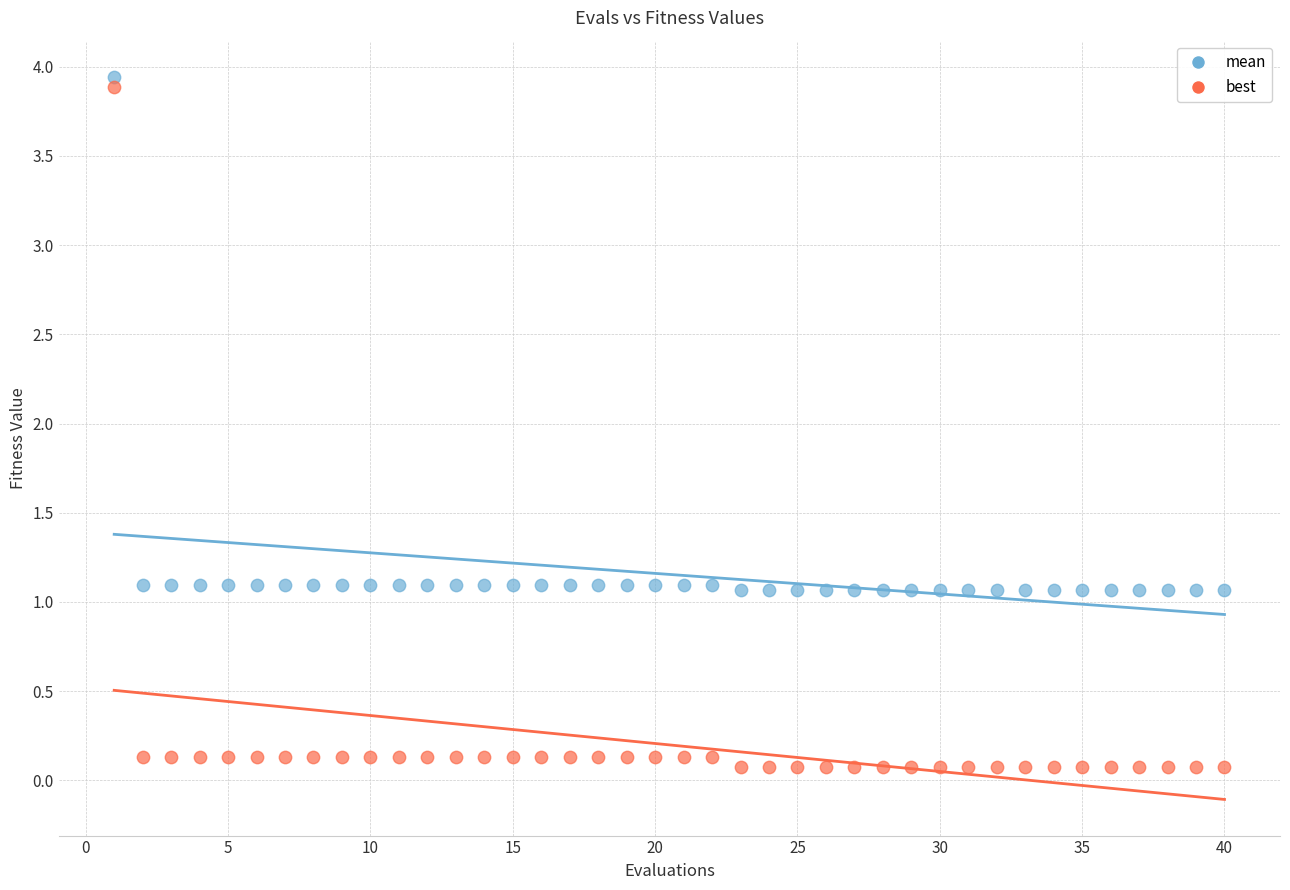

Across all data points, what is the range of X values (max minus min)?

39.0